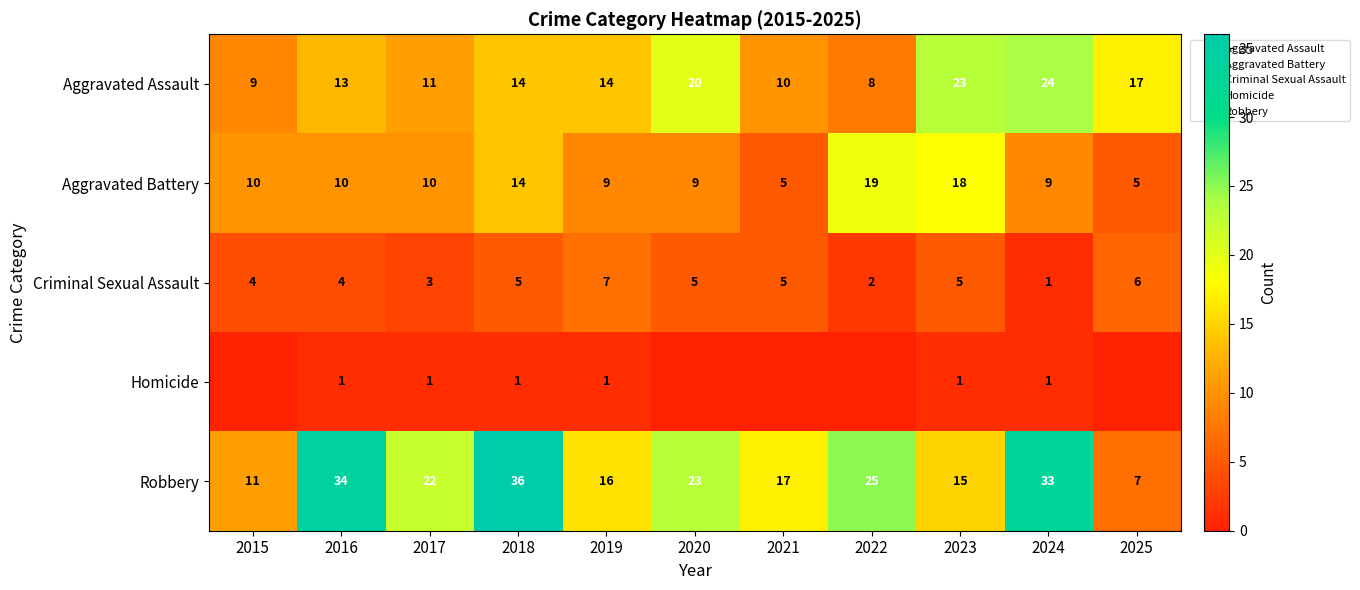

The value of Aggravated Assault at 2015 is 4. True or false?

False